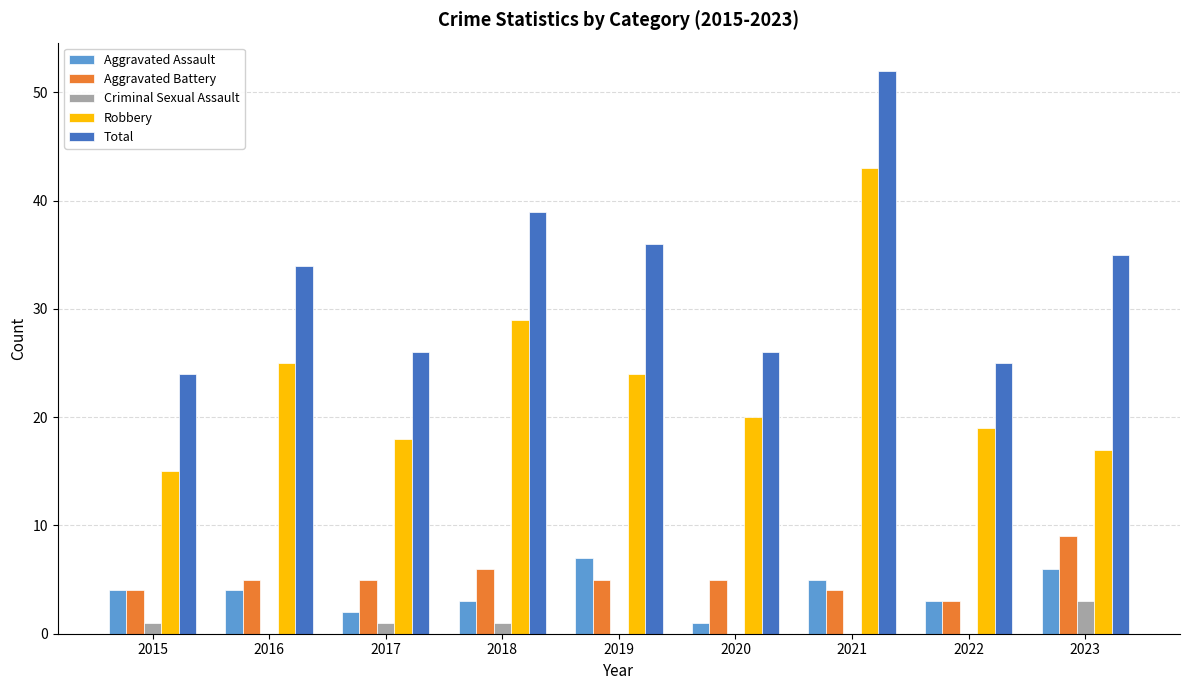

At which category is the sum across all series the highest?

2021